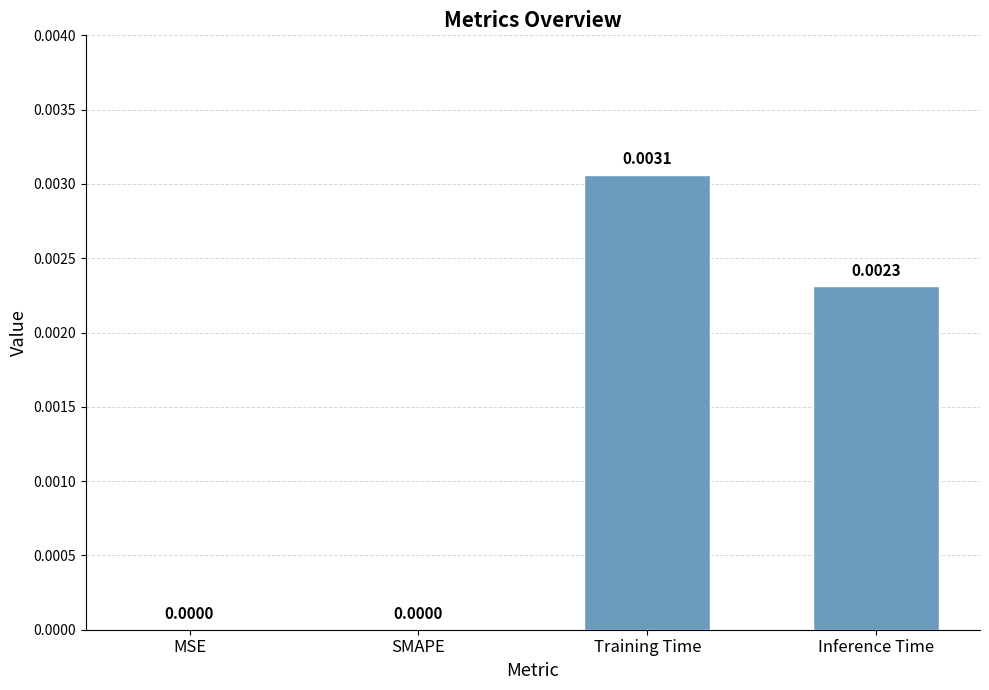

Which has a higher value, Inference Time or MSE?

Inference Time